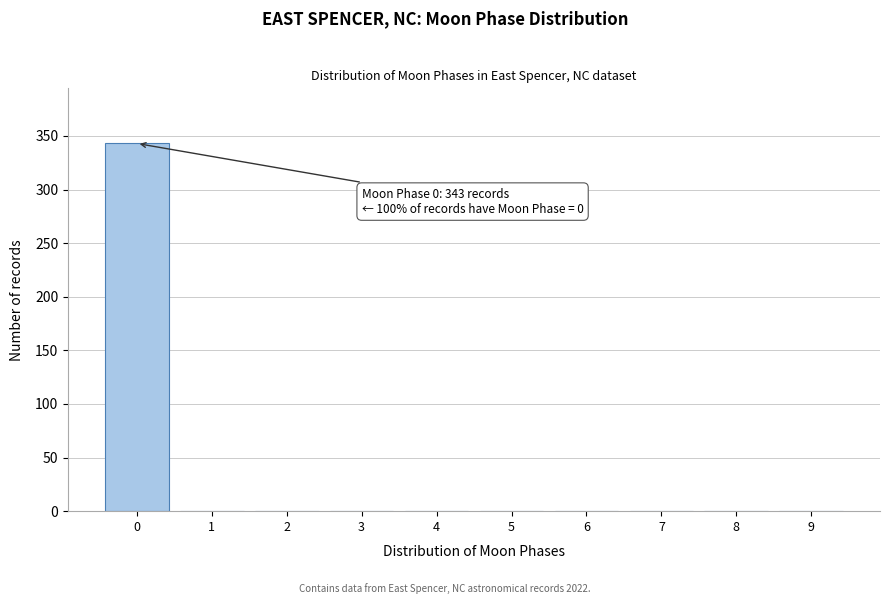

Reading left to right, transcribe all the data shown in this chart.

0=343	1=0	2=0	3=0	4=0	5=0	6=0	7=0	8=0	9=0